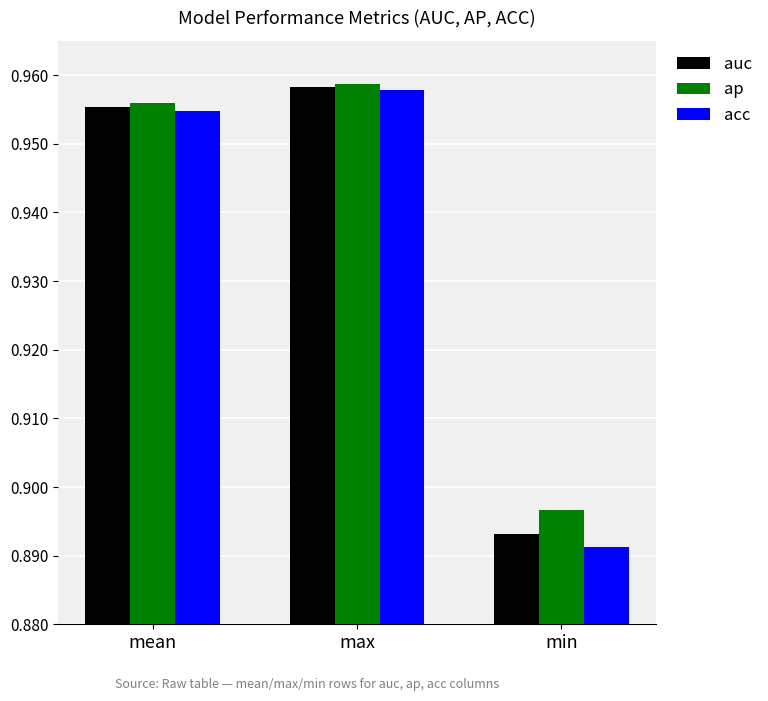

List the series in order of their overall mean, lowest first.

acc, auc, ap